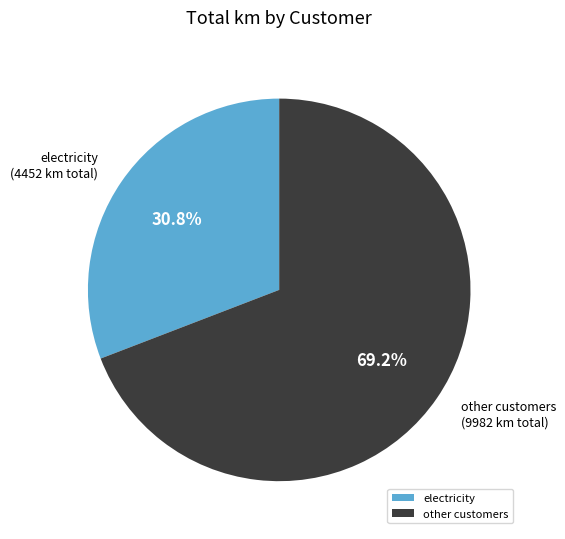

Which slice is the largest?

other customers